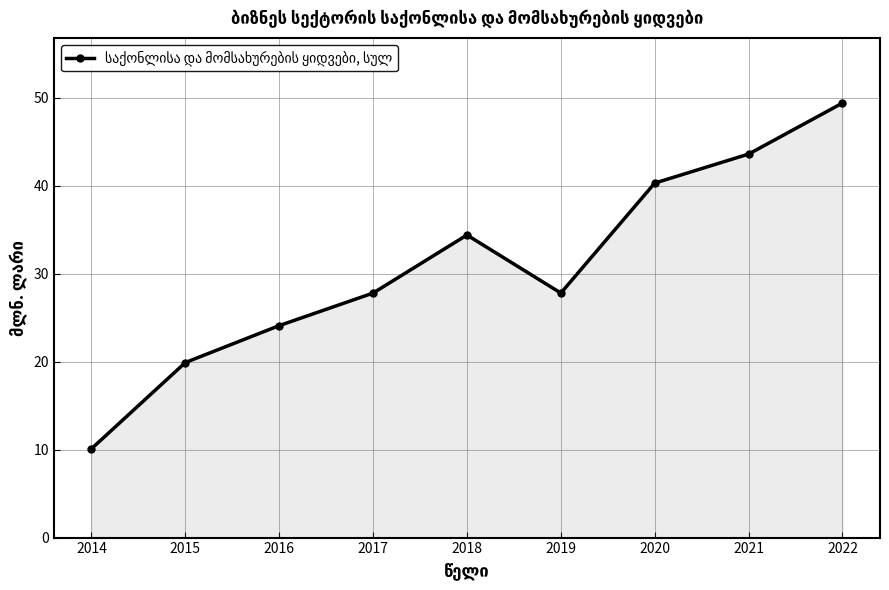

How many lines are shown in the chart?

1